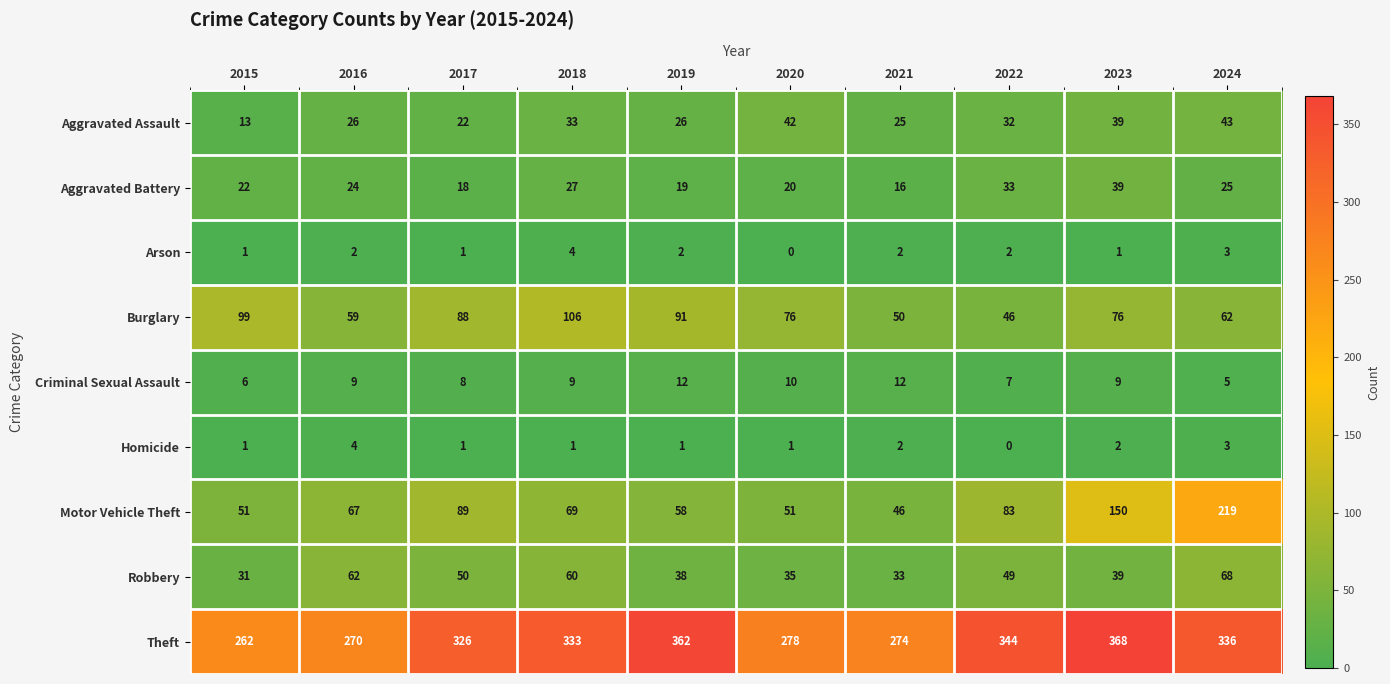

At which category is the sum across all series the highest?

2024